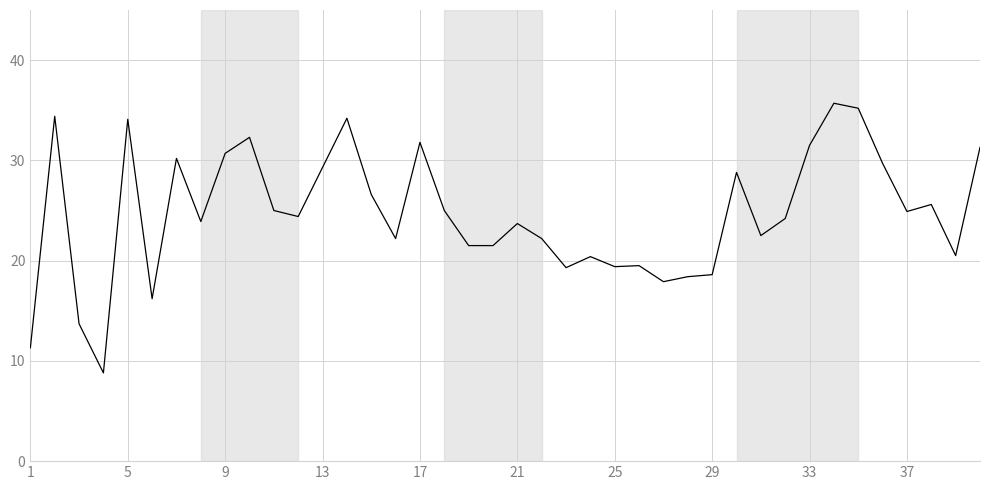

What is the maximum value shown in the chart?

35.7